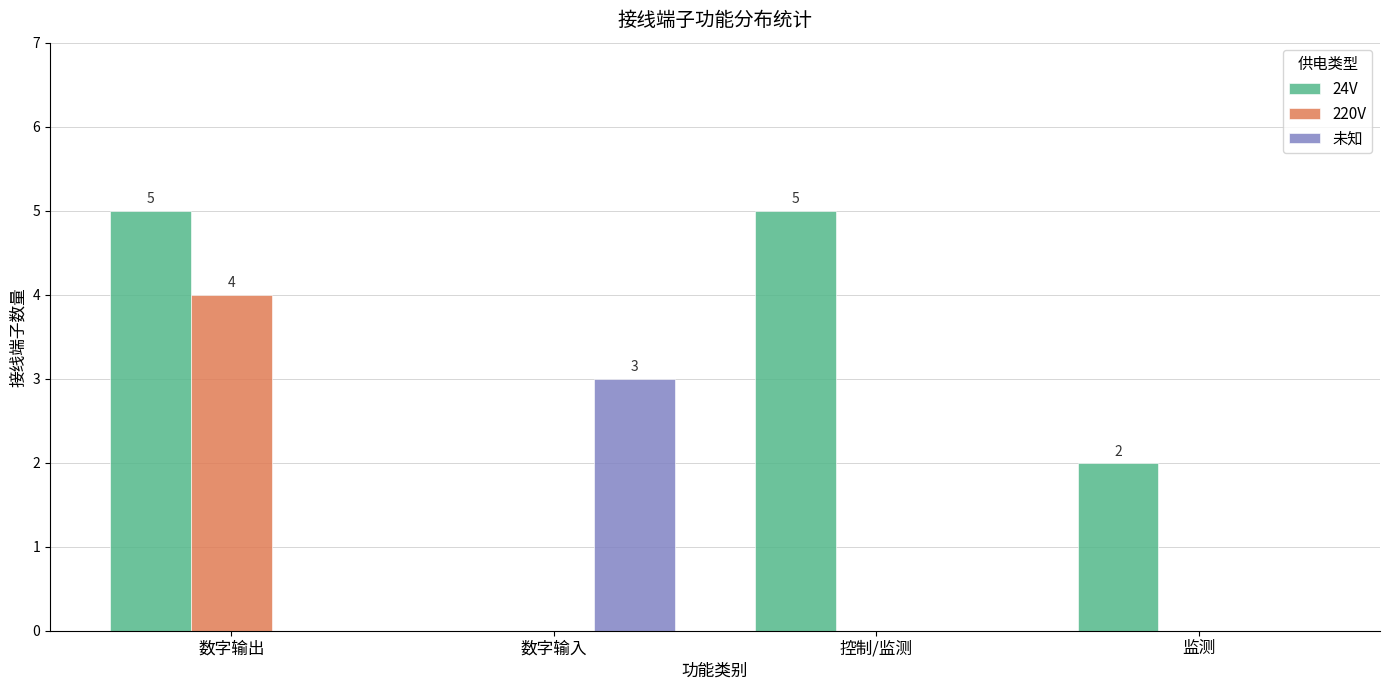

Reading left to right, list all the values displayed in this chart.

24V: 5	0	5	2
220V: 4	0	0	0
未知: 0	3	0	0